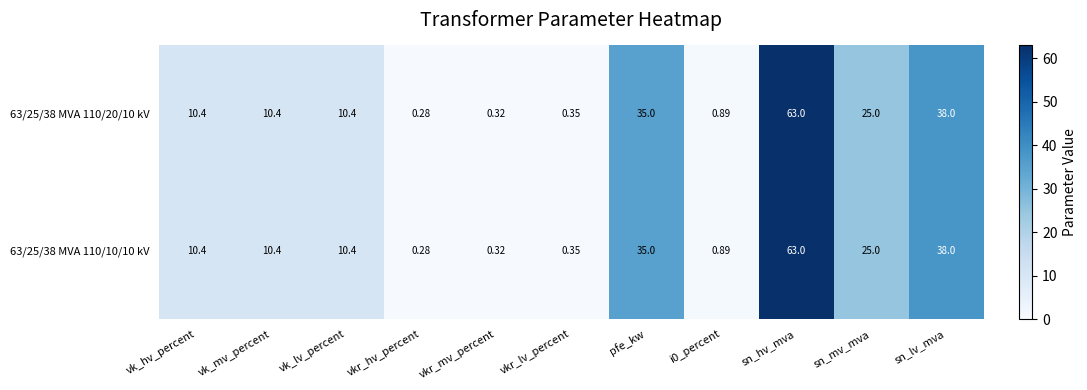

At which label does 63/25/38 MVA 110/10/10 kV reach its minimum?

vkr_hv_percent